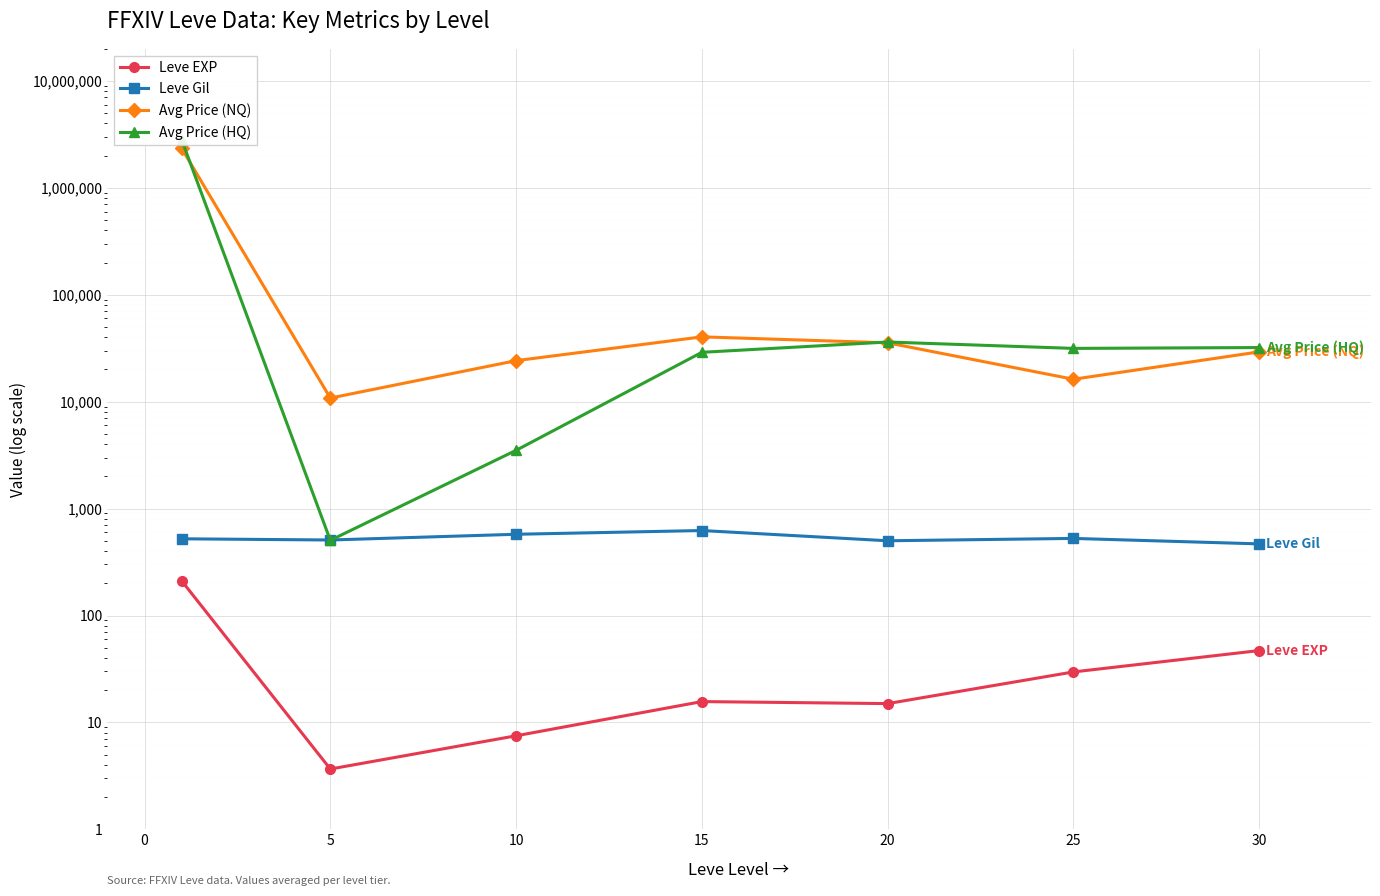

What is the sum of all Leve EXP values?

329.2